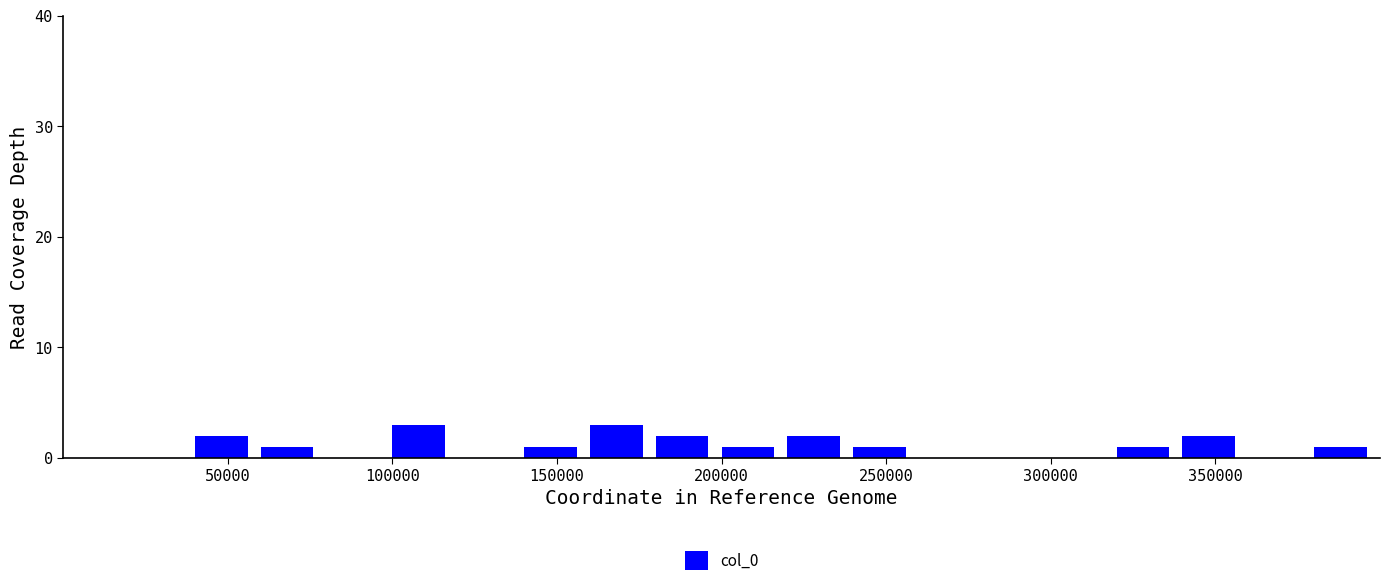

What is the height of the bar covering 40000 to 60000 on the x-axis? The values are not printed on the chart, so give them approximately, as read against the axis.

2